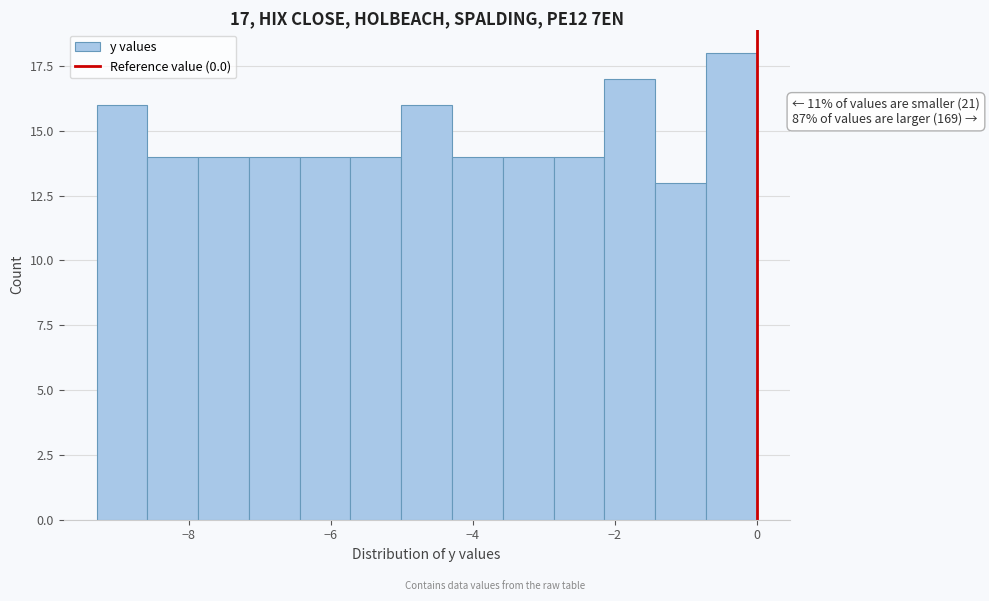

Around what value on the x-axis is the tallest bar? Give the approximate position of its centre, as read against the axis.

-0.4